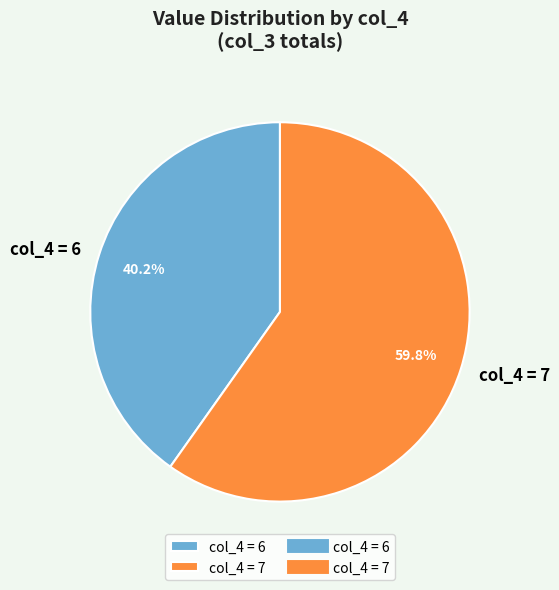

Rank the categories by value from lowest to highest.

col_4 = 6, col_4 = 7